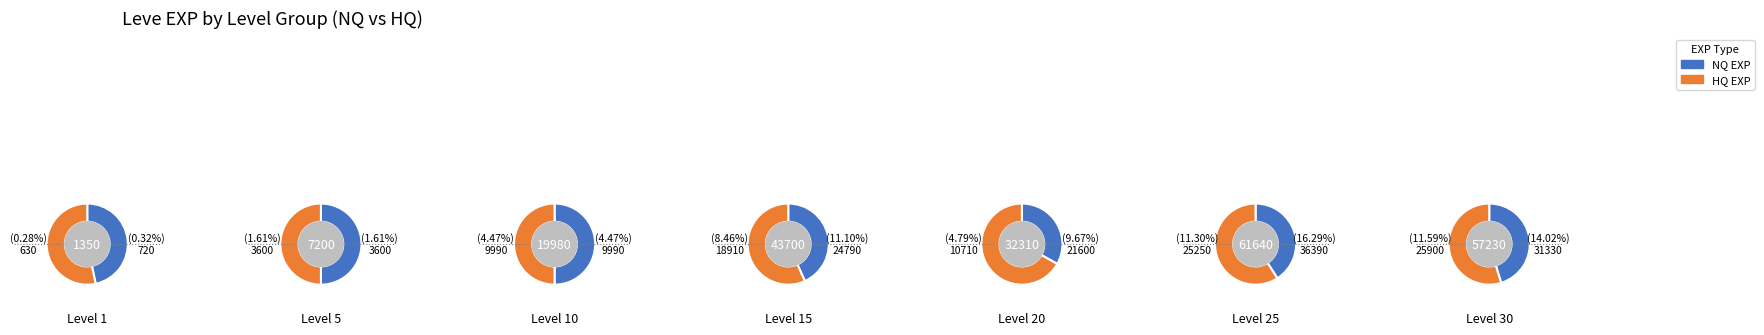

Is Level 15 the majority of the pie?

No